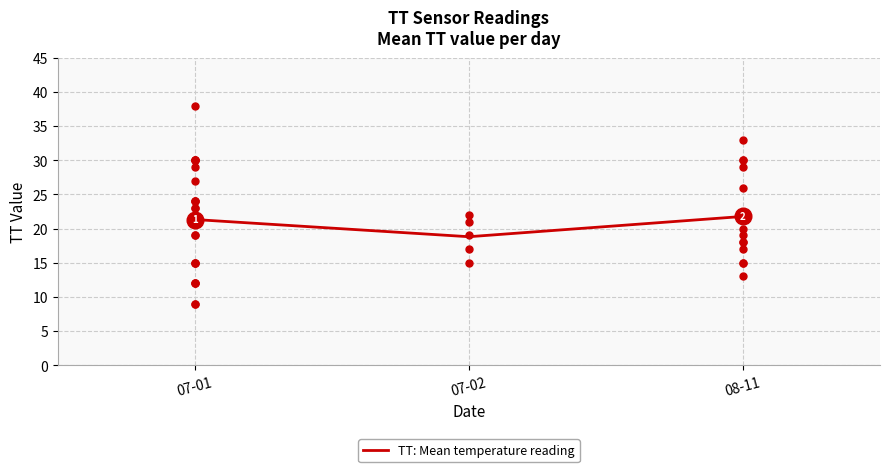

Read the value at 07-01.

21.3